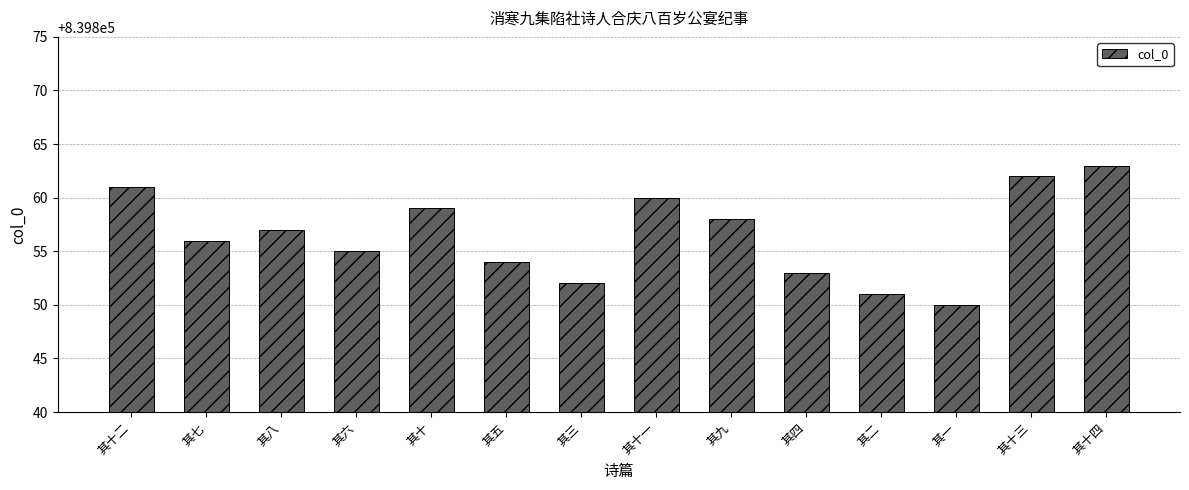

Reading right to left, transcribe all the data shown in this chart.

839863	839862	839850	839851	839853	839858	839860	839852	839854	839859	839855	839857	839856	839861